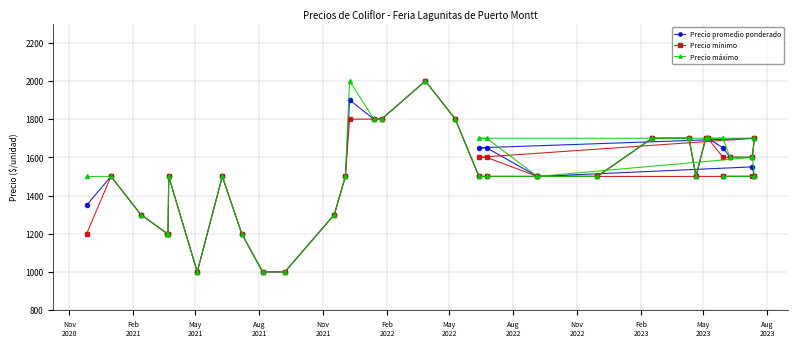

What is the average value of the Precio promedio ponderado series?

1515